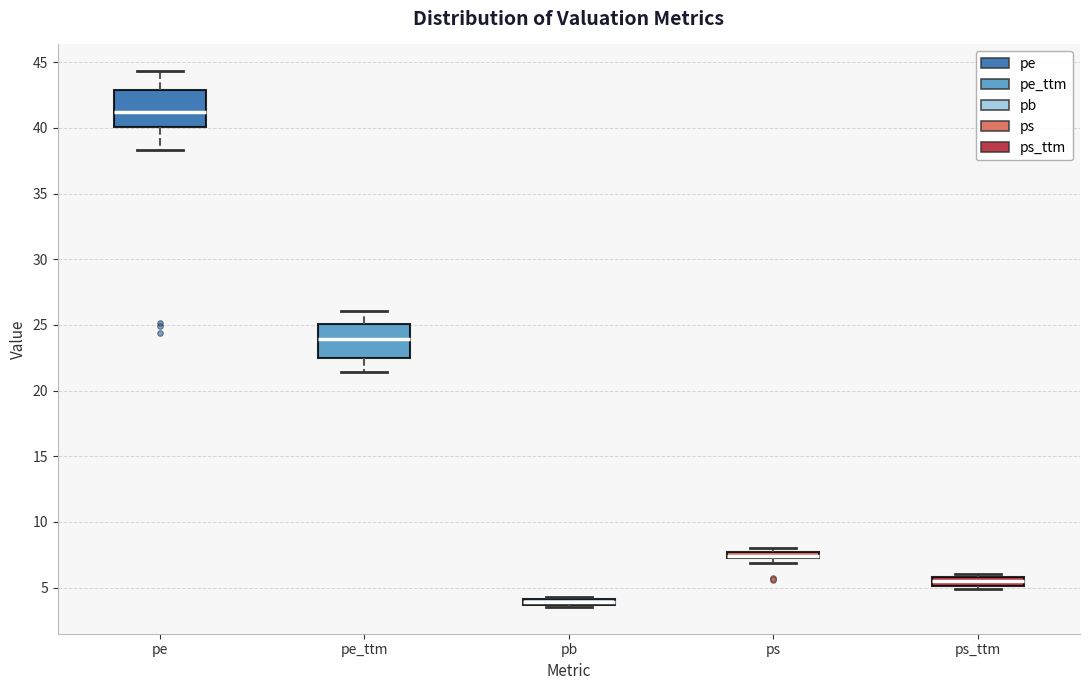

Where is the upper edge of the box for pb on the y-axis? The values are not printed on the chart, so give them approximately, as read against the axis.

4.0